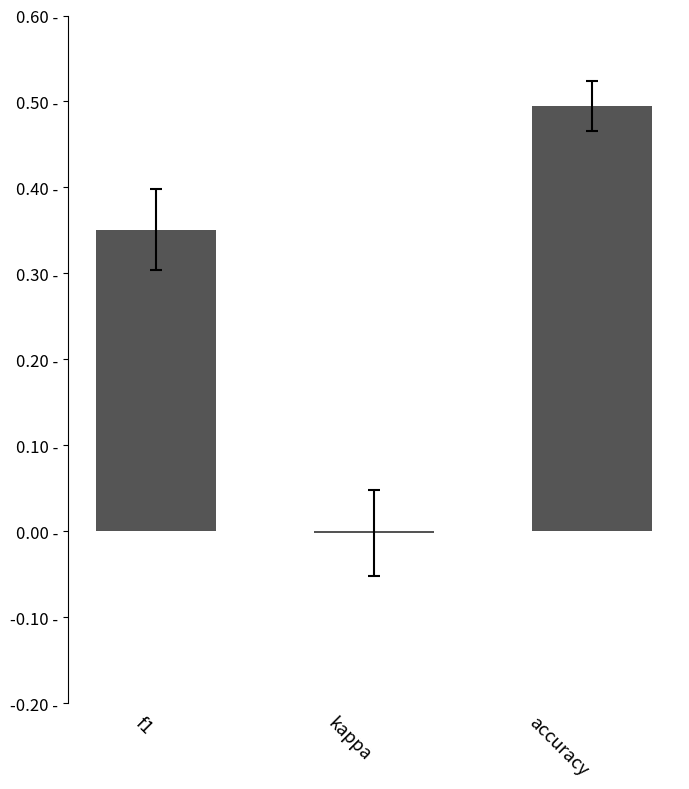

How many values are below 0?

1